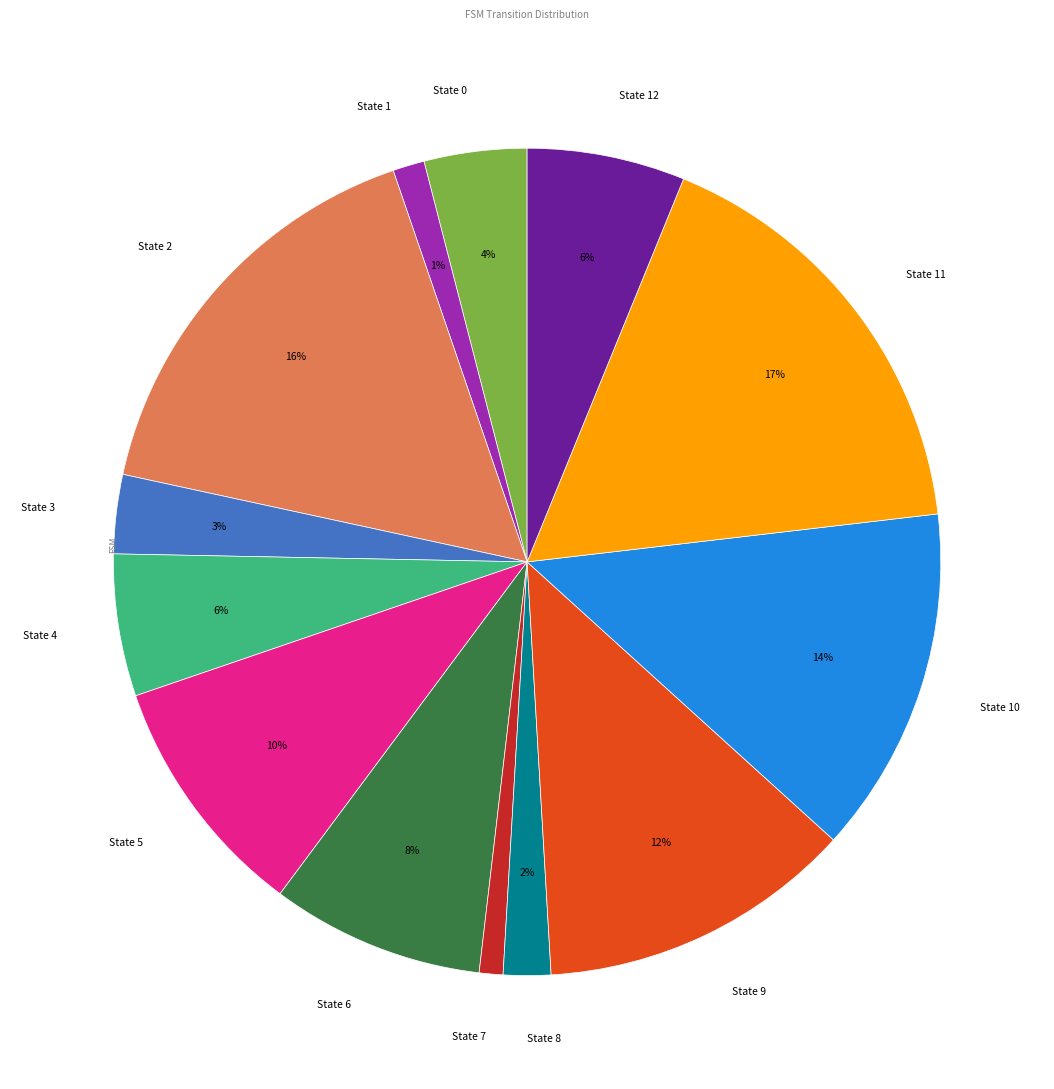

The State 3 slice represents 3% of the pie. True or false?

True